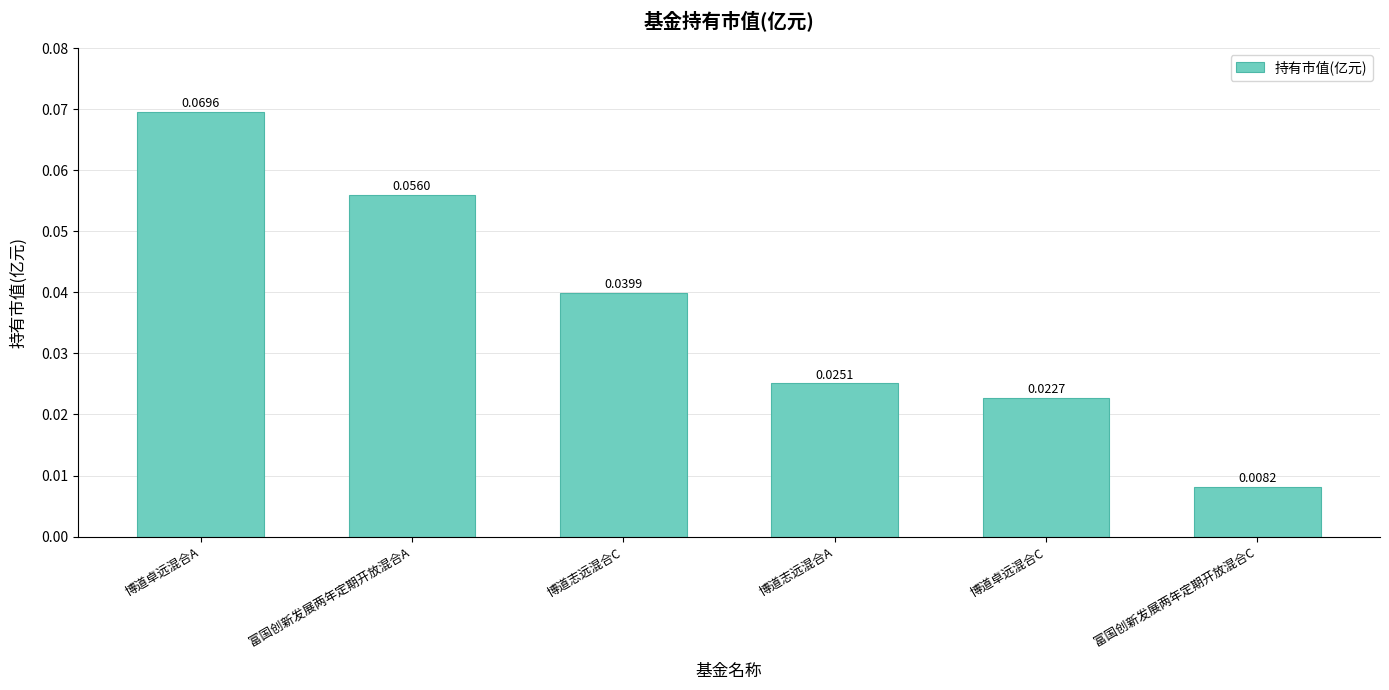

Count the number of data series in this chart.

1